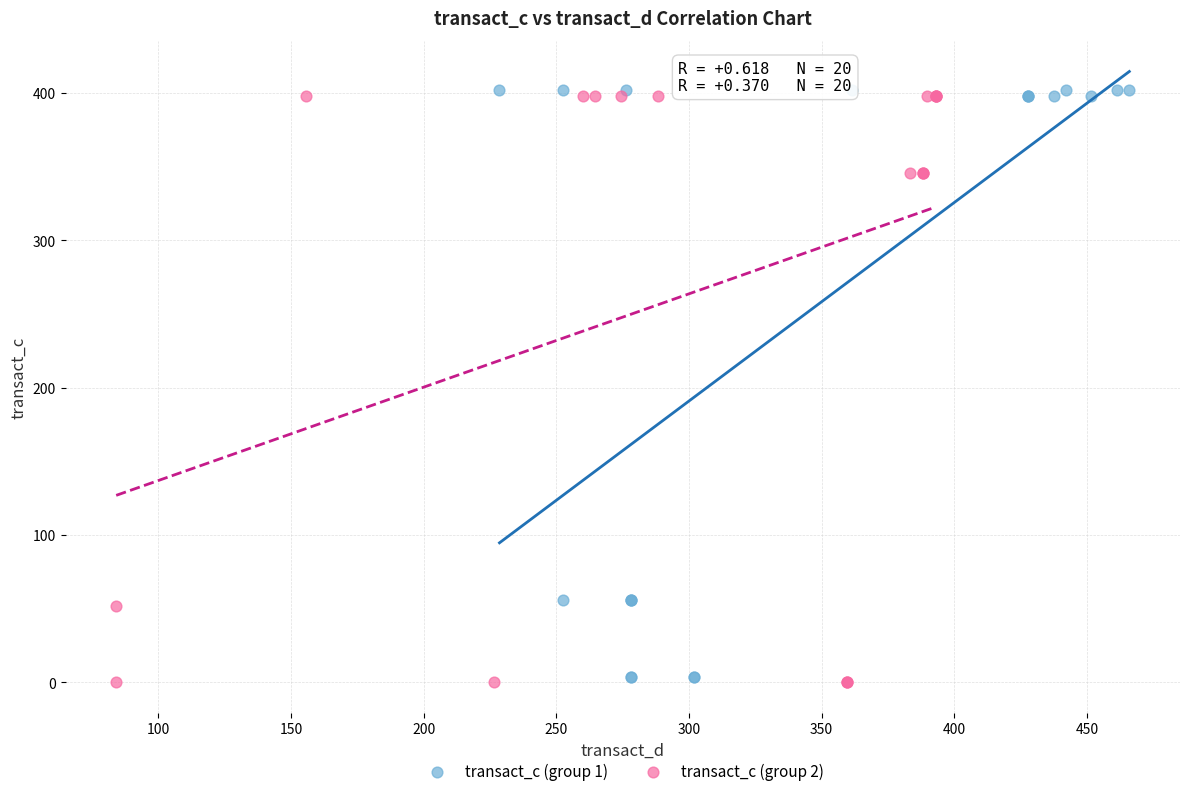

Which series contains the highest Y value?

transact_c (group 1)